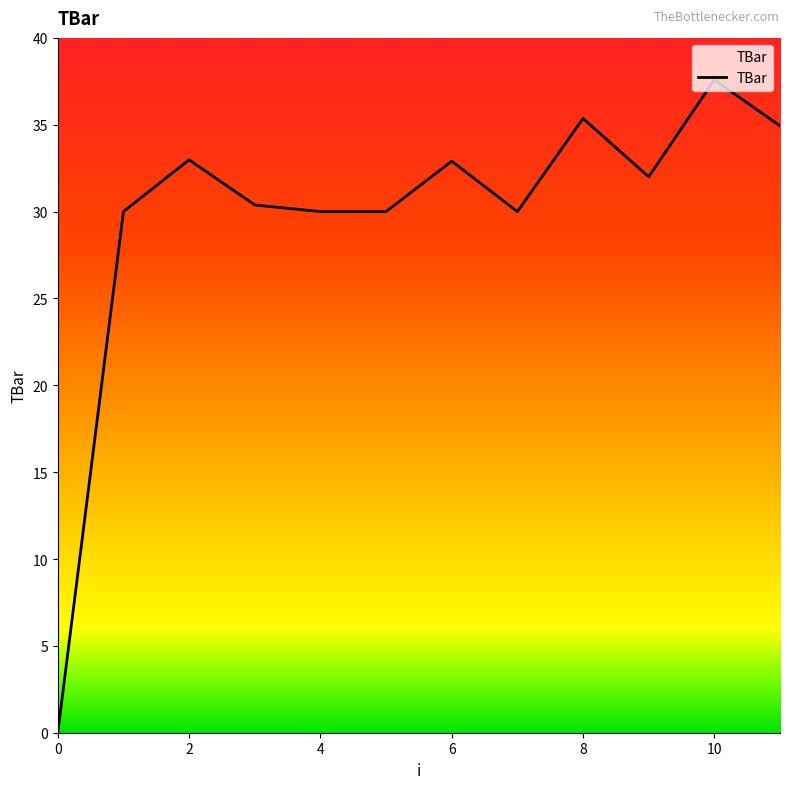

Does the chart have visible grid lines?

No